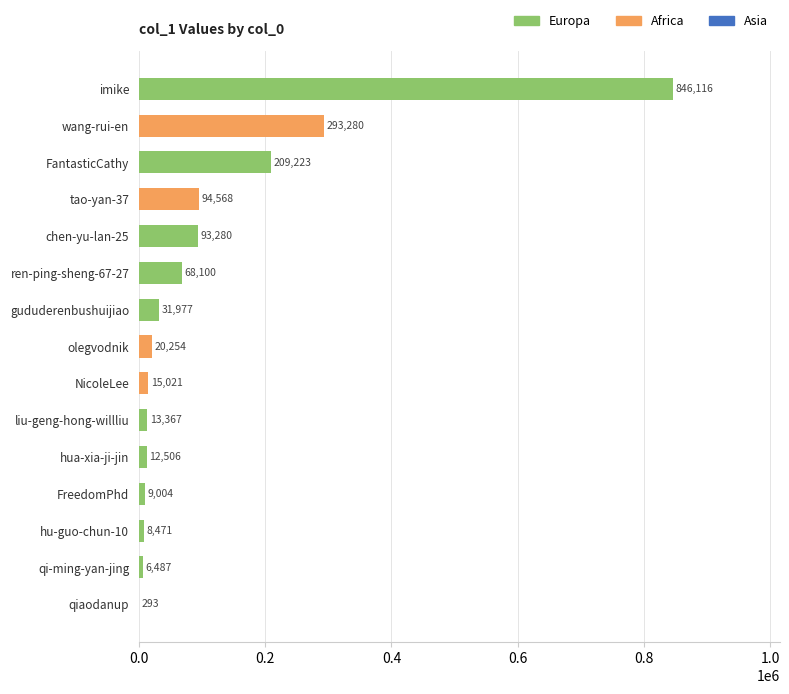

Which label corresponds to the largest value in the chart?

imike